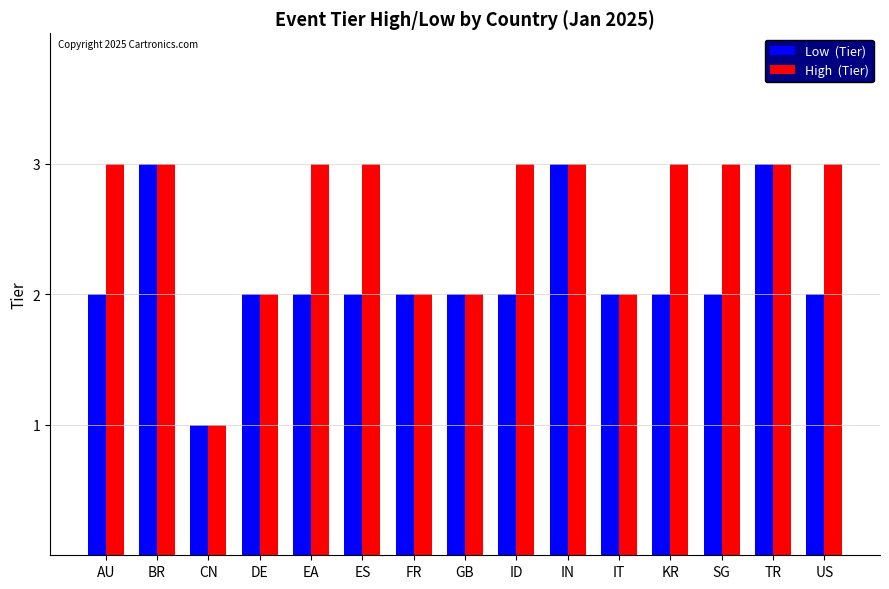

Which label corresponds to the smallest value in the chart?

CN